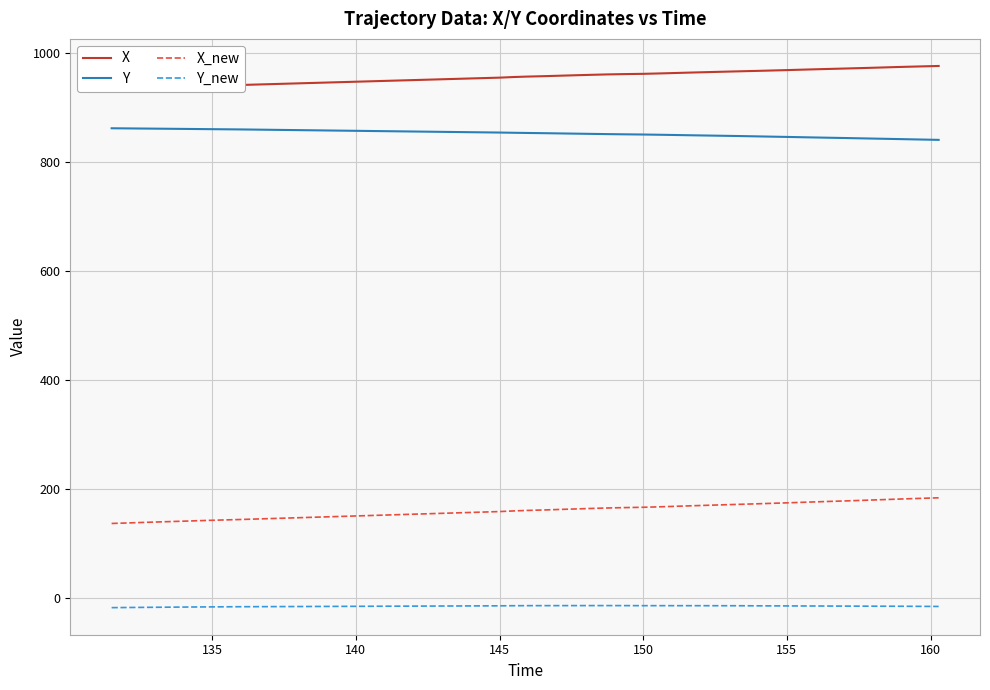

True or false: X and Y cross at least once.

False